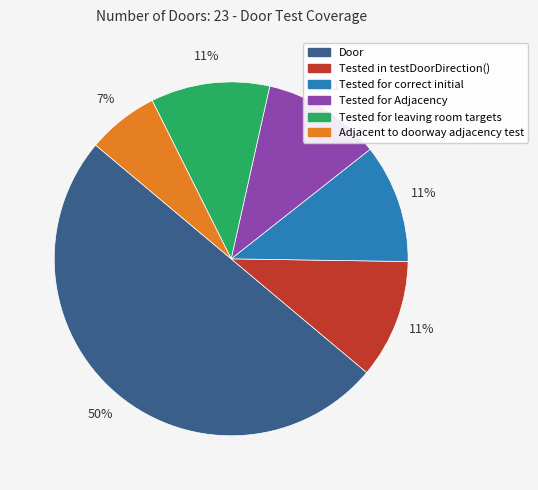

Which category has the smallest portion of the pie?

Adjacent to doorway adjacency test